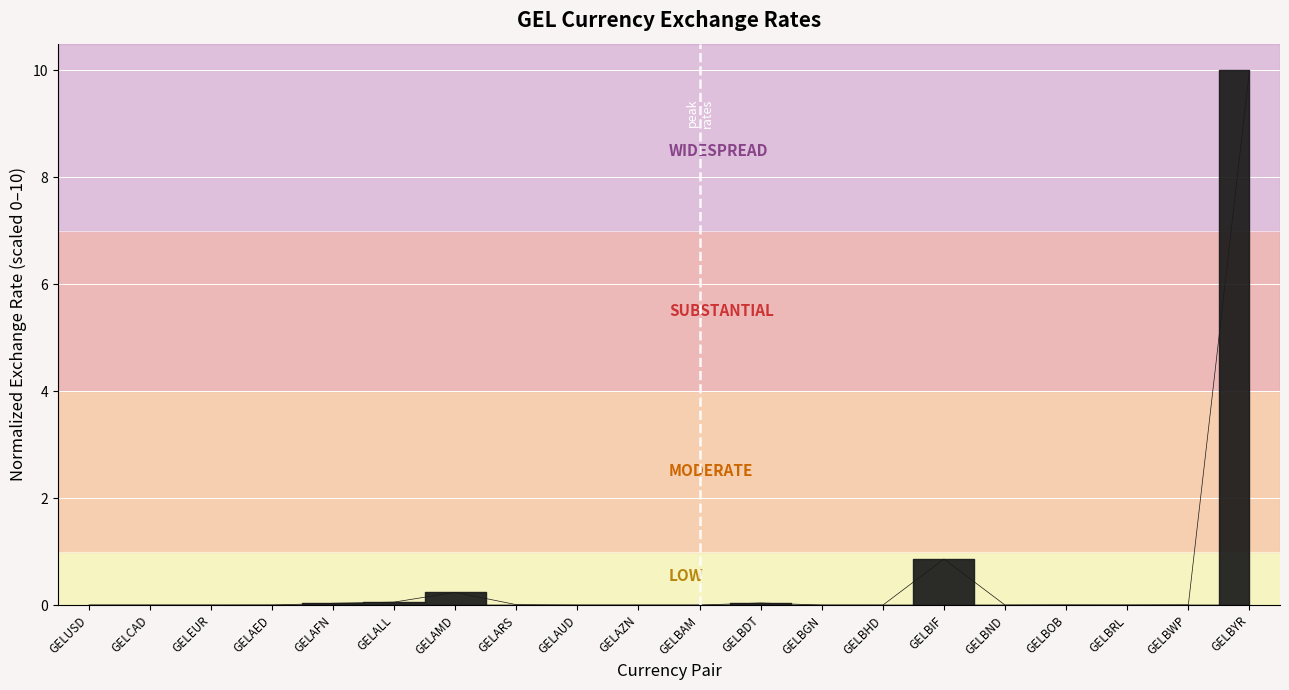

What position from the right is GELBOB?

4